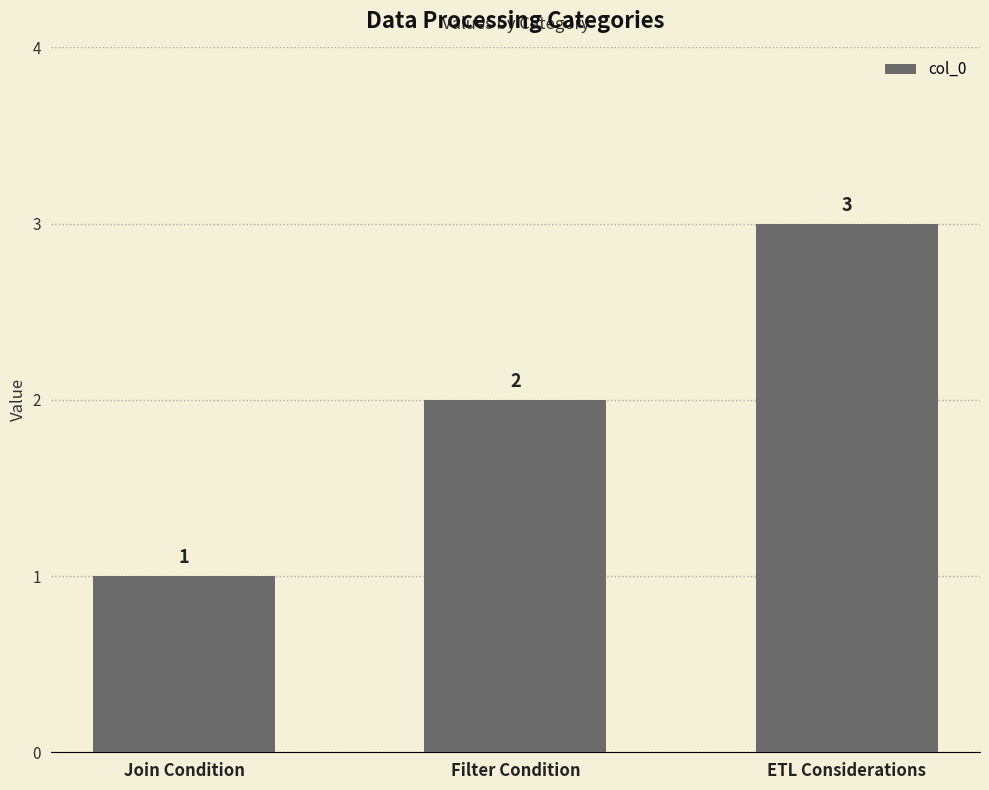

Where is the data nearest to the value 2?

Filter Condition